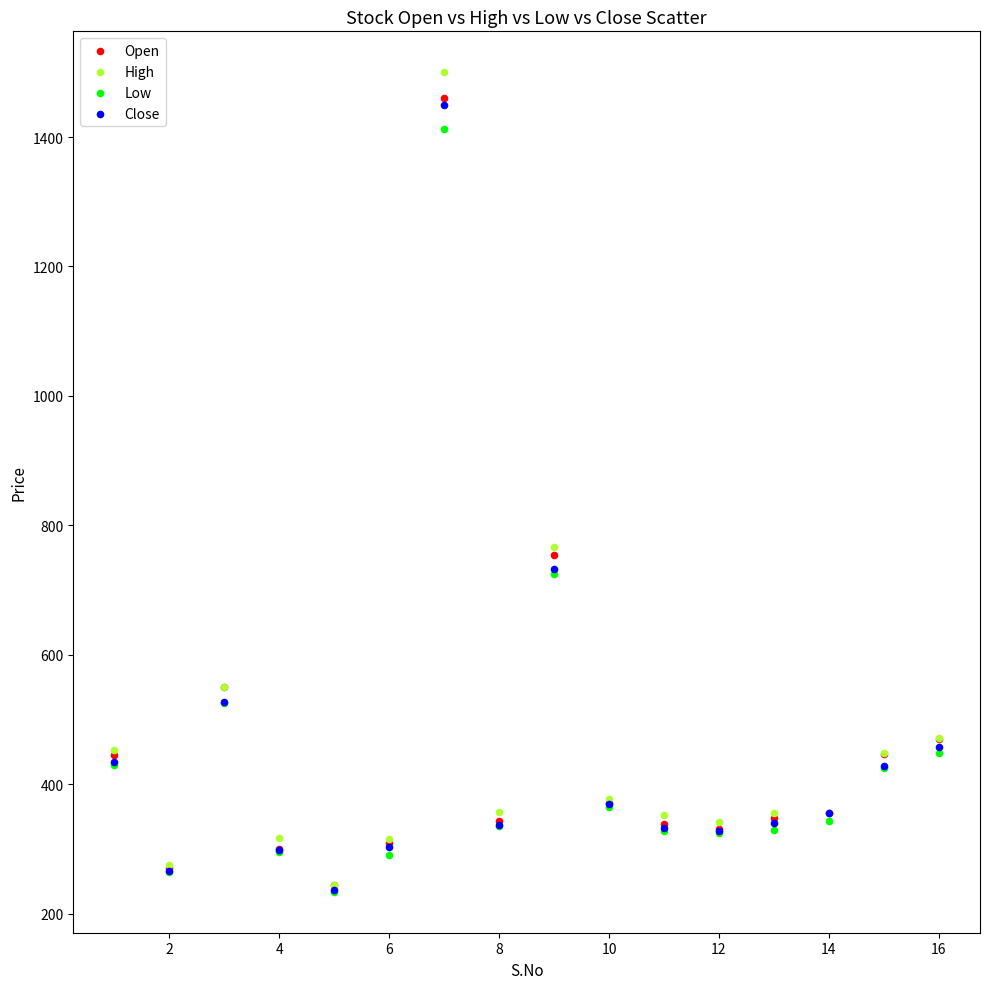

Which series reaches the maximum Y coordinate?

High